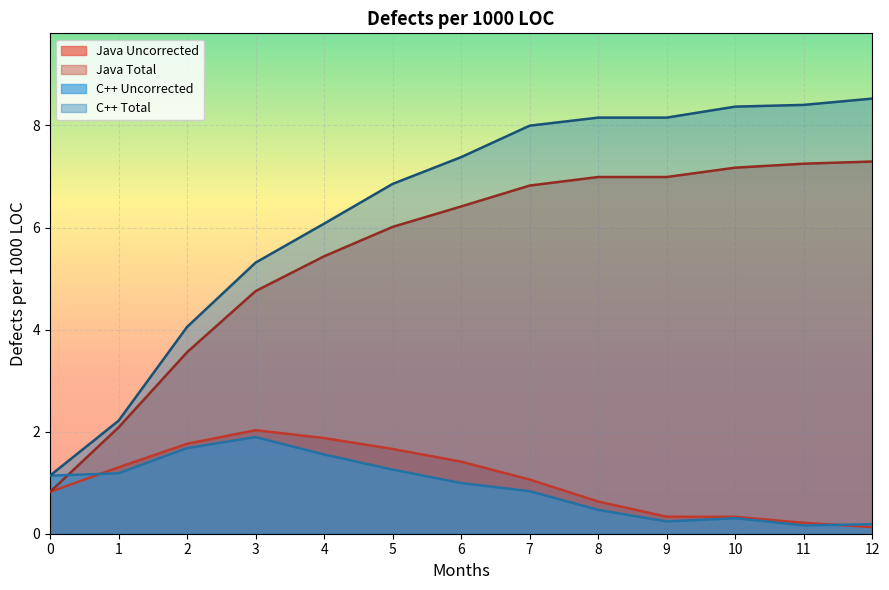

Is it true that C++ Uncorrected equals 1.3 at 7?

False